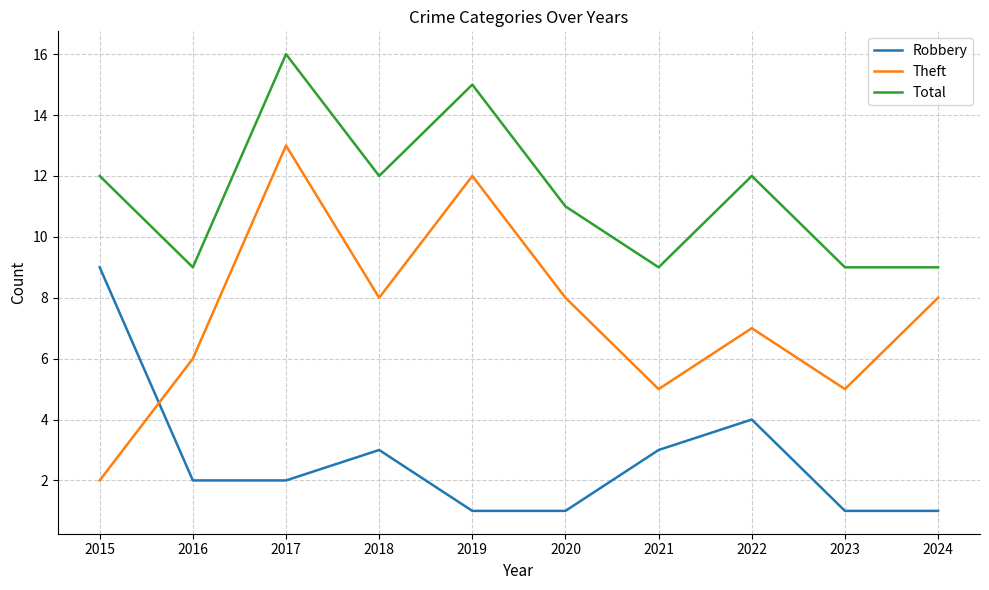

True or false: Theft has a value of 5 at 2023.

True